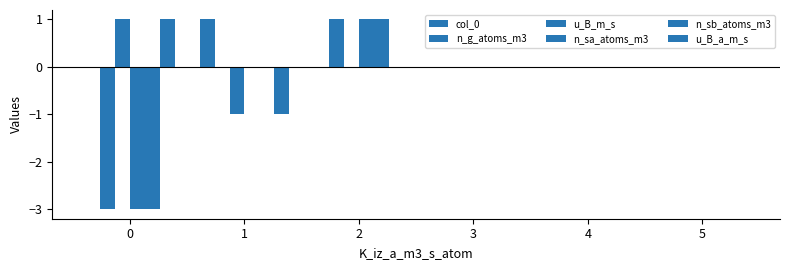

Which series changed the most between 0 and 1?

n_g_atoms_m3